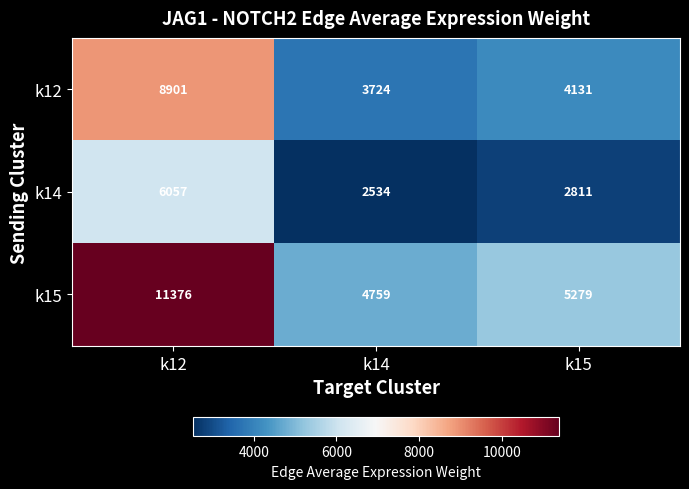

Is it true that k12 equals 2637 at k15?

False